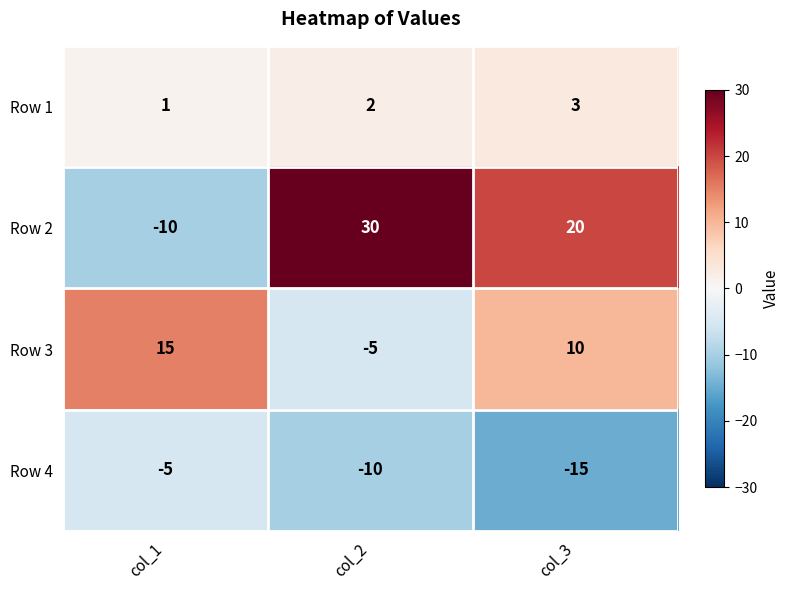

What is the approximate value of Row 2 at col_2?

30